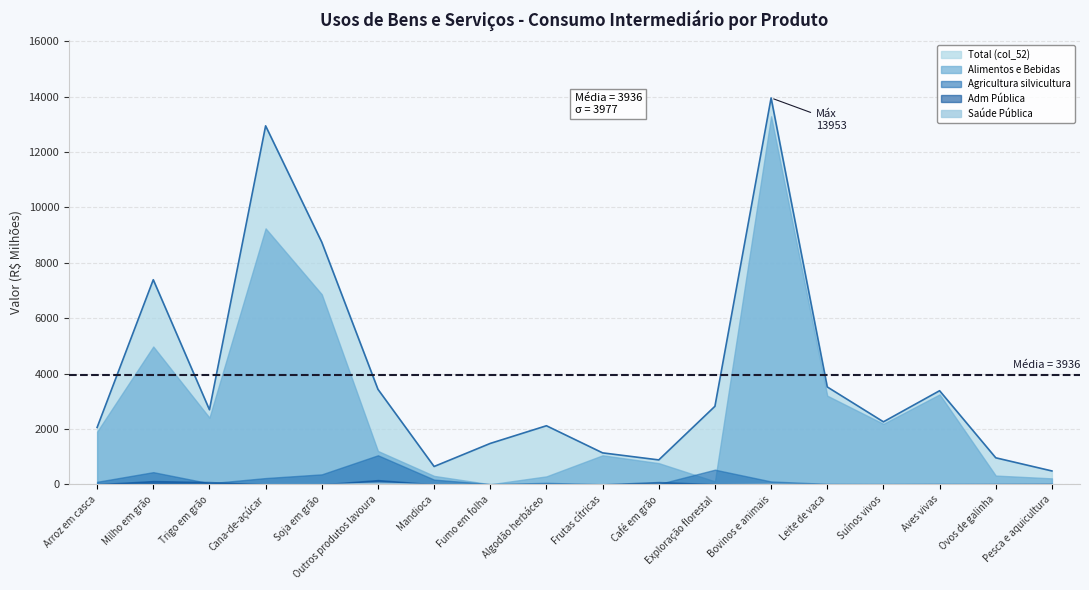

Which category has the highest value in the Agricultura silvicultura series?

Outros produtos lavoura